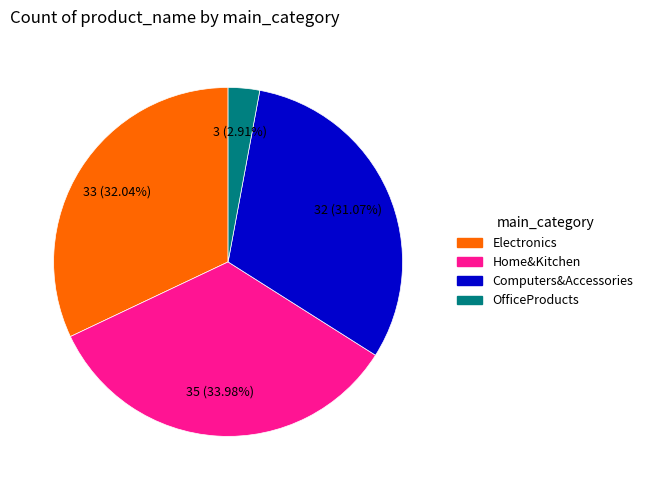

Is there a majority slice in this chart?

No